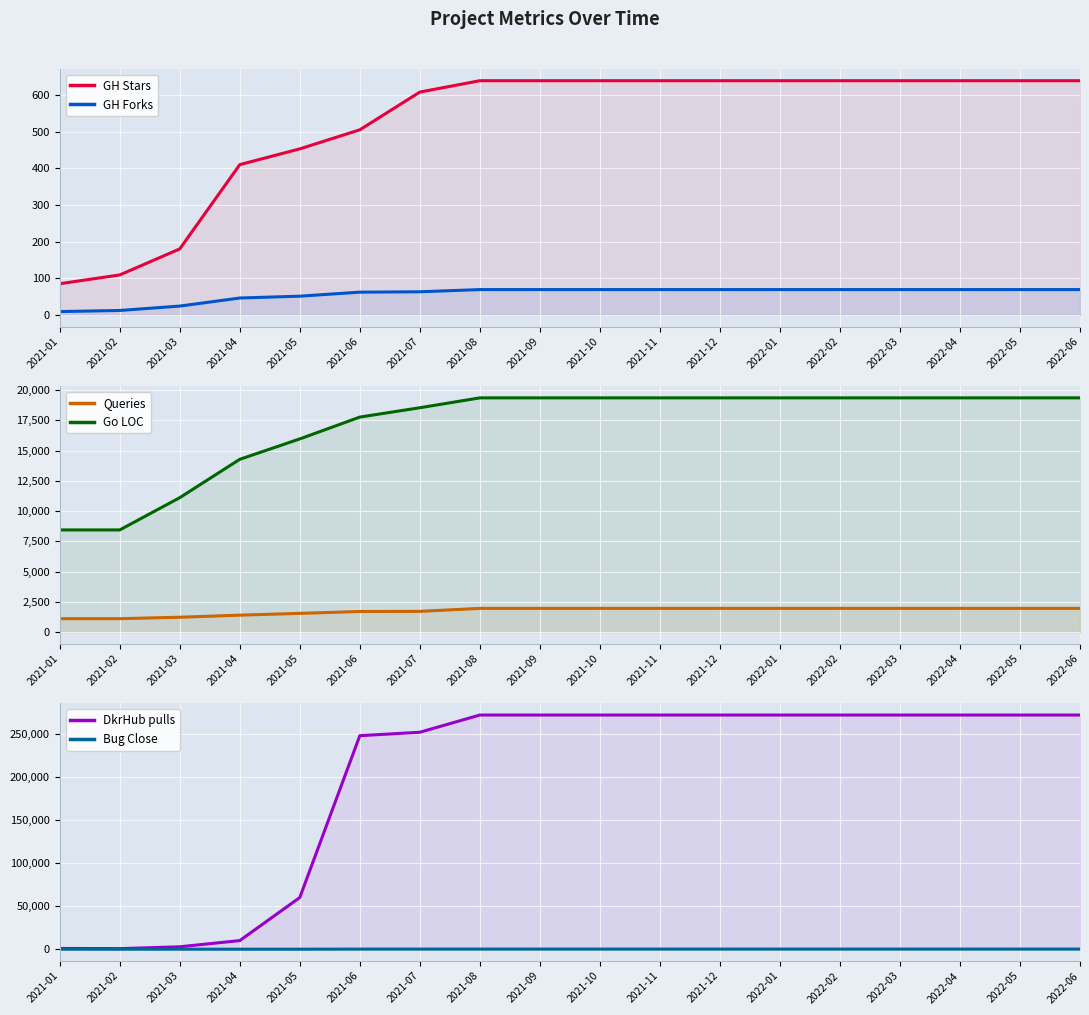

Does the chart display data point markers on the line(s)?

No